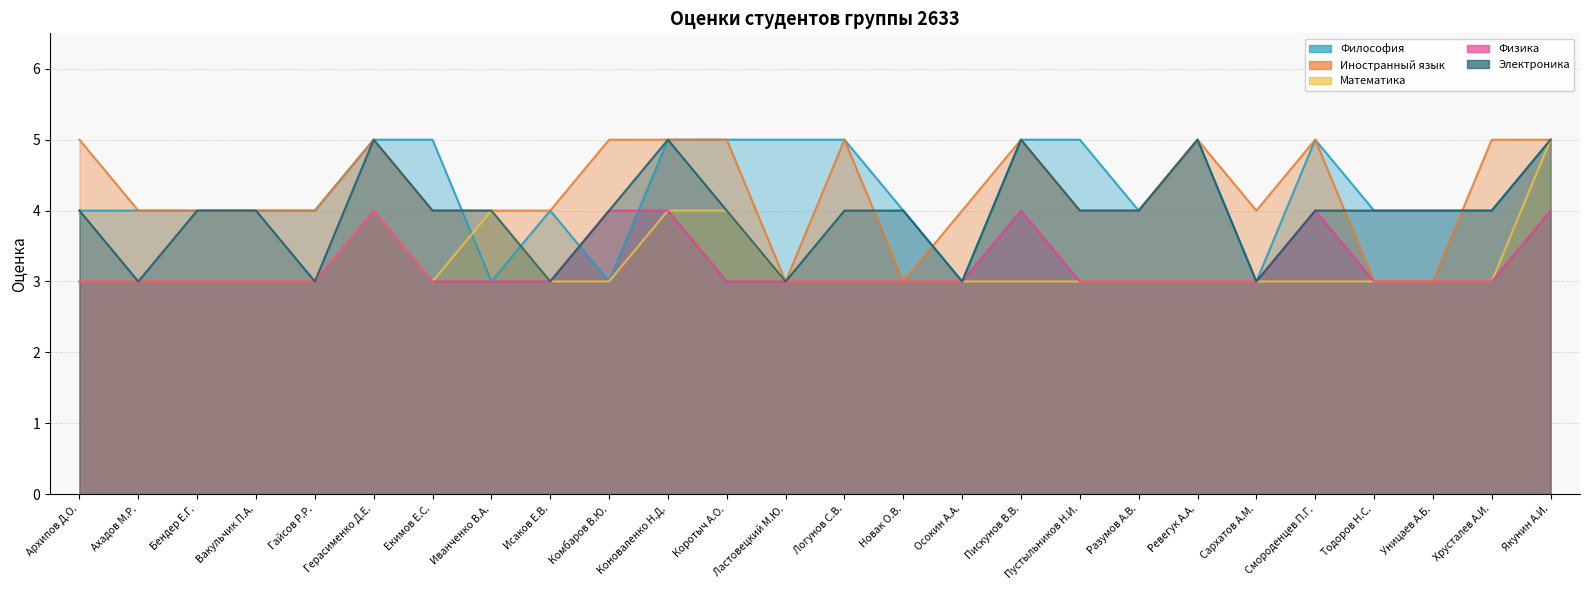

What is the value of the Философия point at the 8th from the left?

3